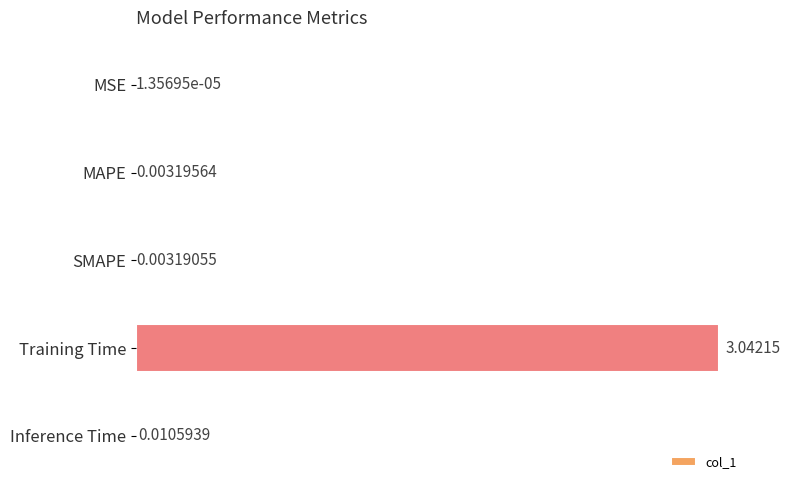

Between Training Time and MSE, which is larger?

Training Time